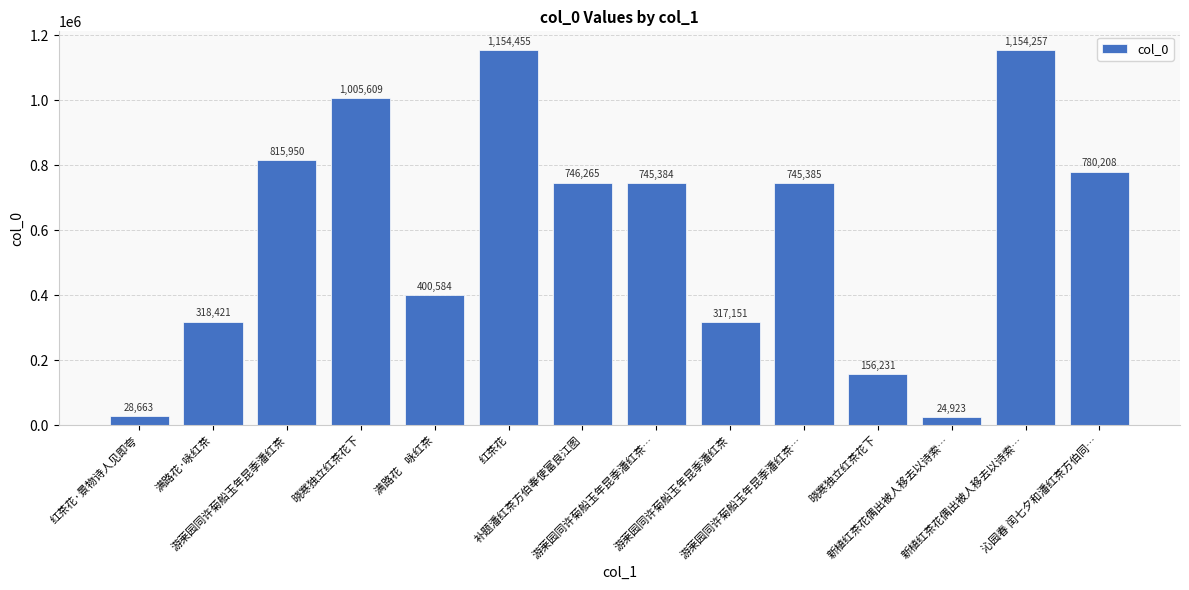

How many bars are there in total?

14